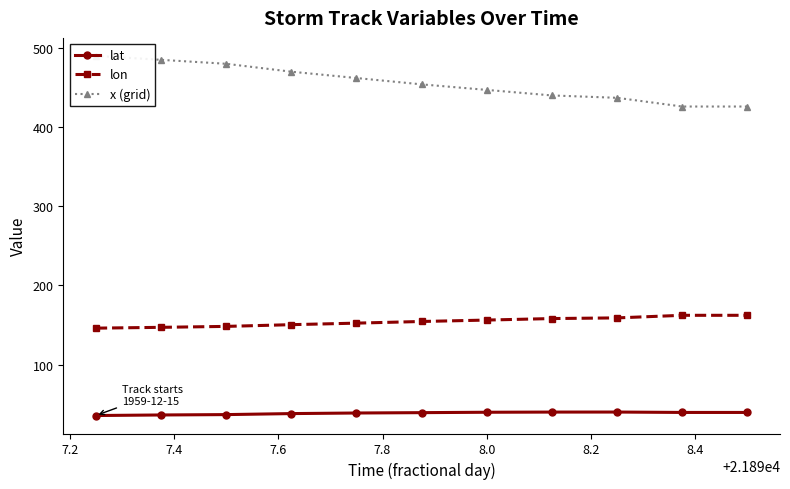

Does the chart have visible grid lines?

No